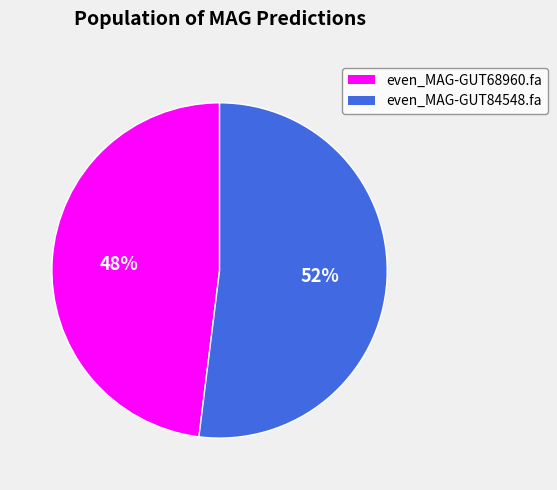

Rank the categories by value from lowest to highest.

even_MAG-GUT68960.fa, even_MAG-GUT84548.fa